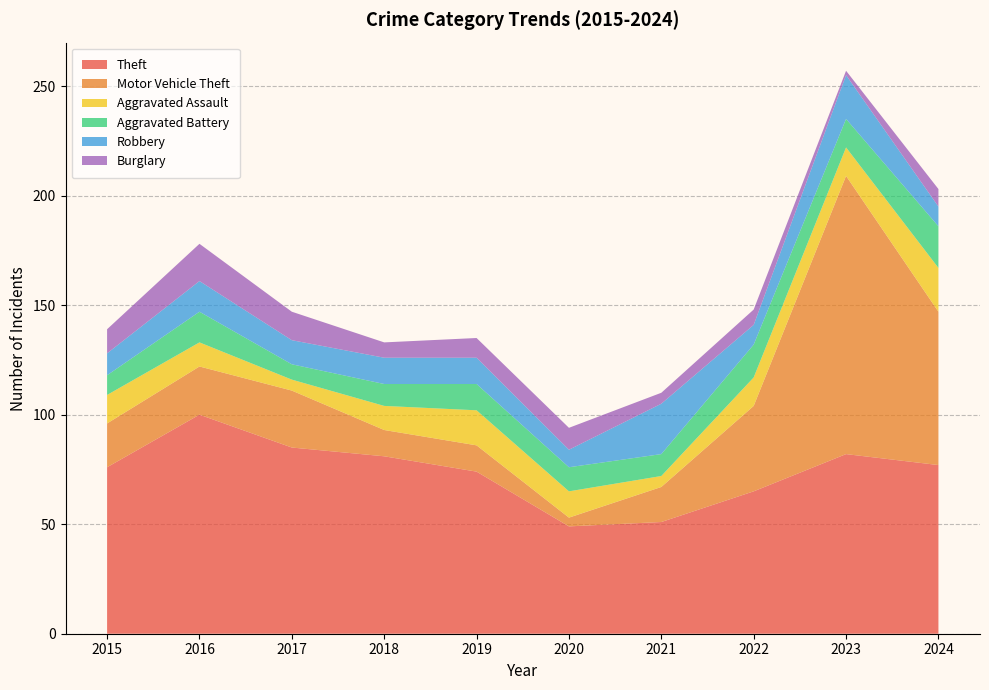

Reading left to right, what are all the values shown in this chart?

Theft: 76	100	85	81	74	49	51	65	82	77
Motor Vehicle Theft: 20	22	26	12	12	4	16	39	127	70
Aggravated Assault: 13	11	5	11	16	12	5	13	13	20
Aggravated Battery: 9	14	7	10	12	11	10	15	13	19
Robbery: 10	14	11	12	12	8	23	9	20	9
Burglary: 11	17	13	7	9	10	5	7	2	8